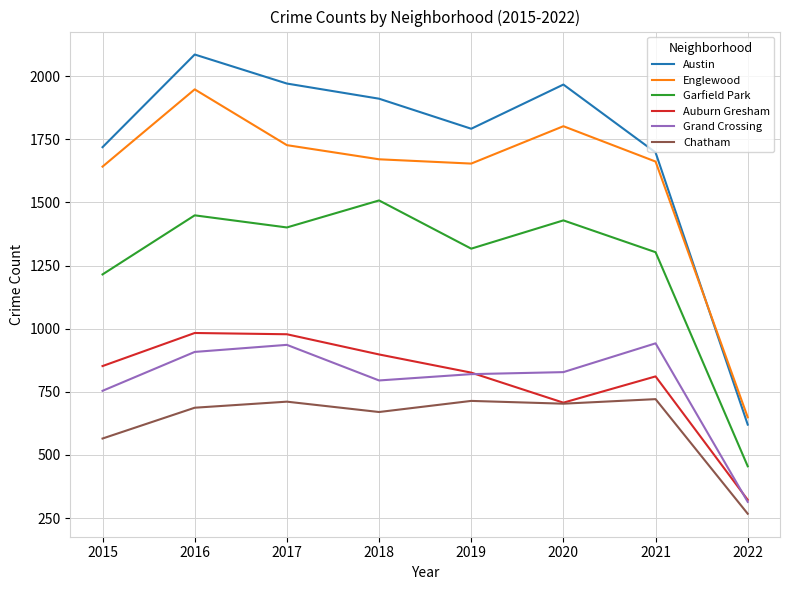

Does the chart display data point markers on the line(s)?

No